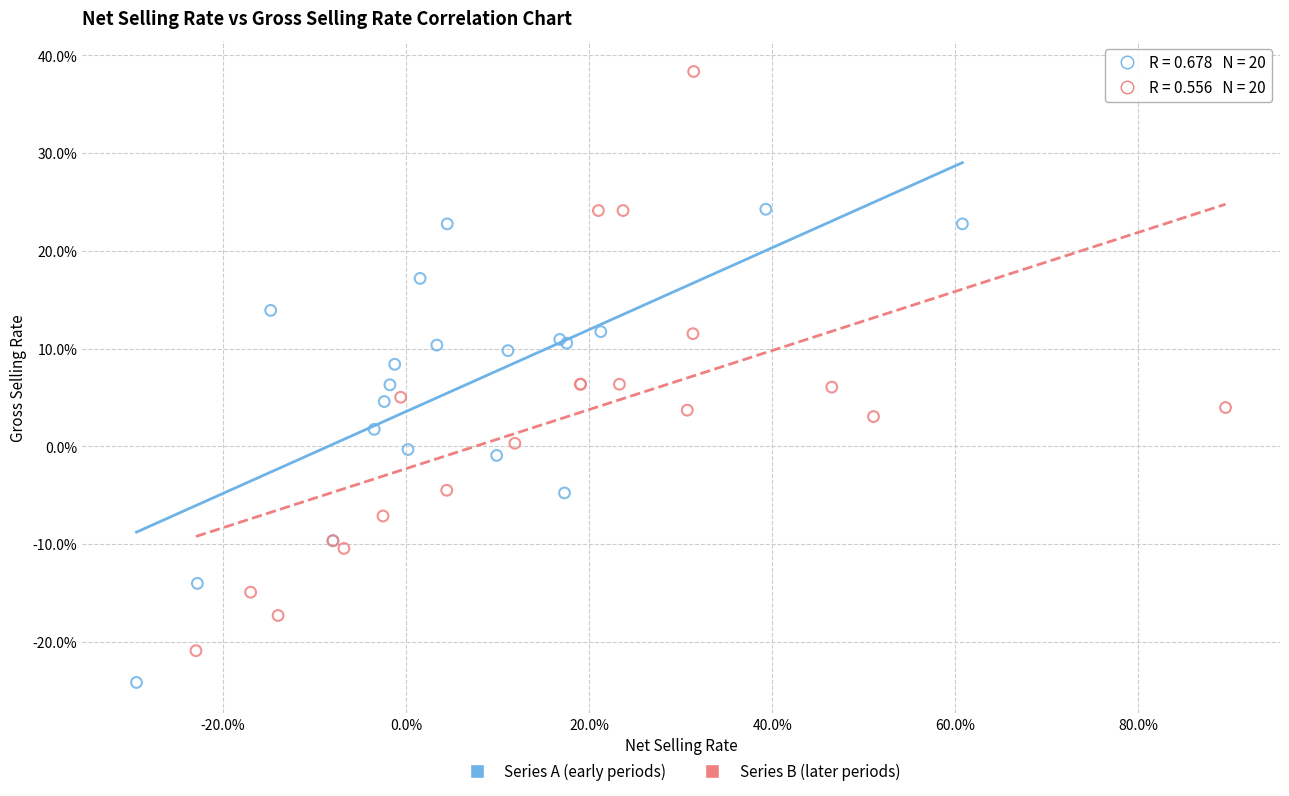

Which series contains the highest Y value?

Series B (later periods)